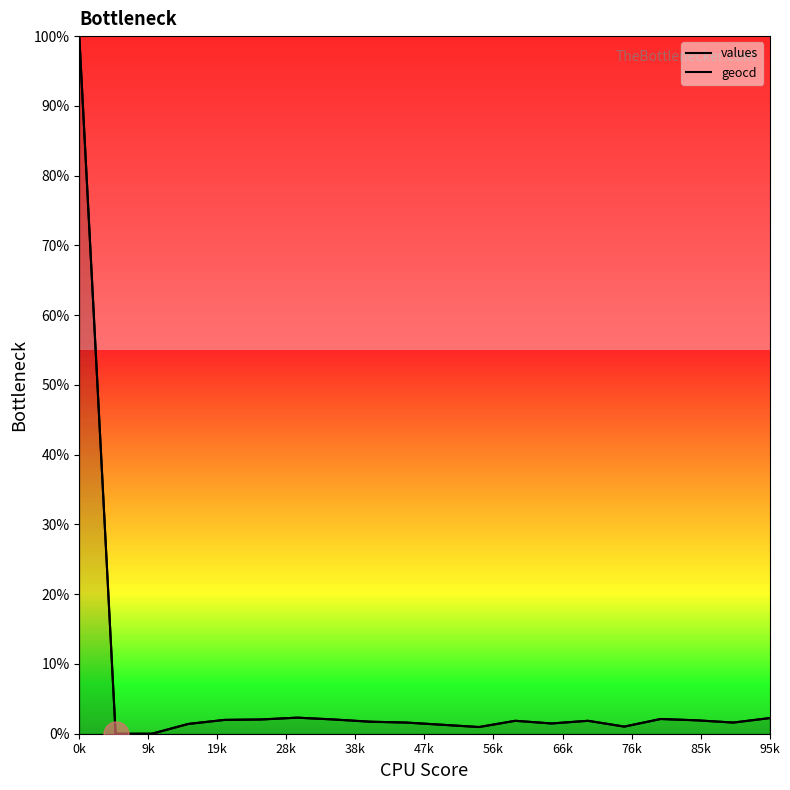

What are all the series names shown in the legend?

values, geocd